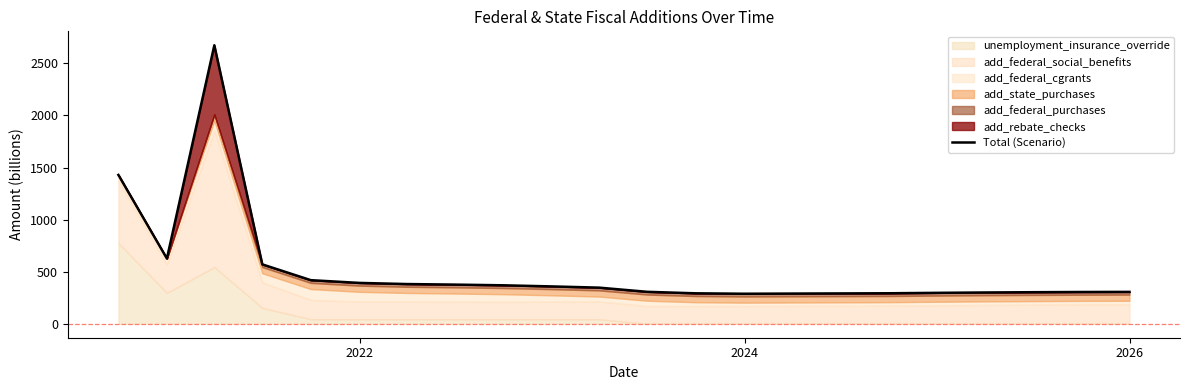

What is the maximum value for Total (Scenario)?

2673.7